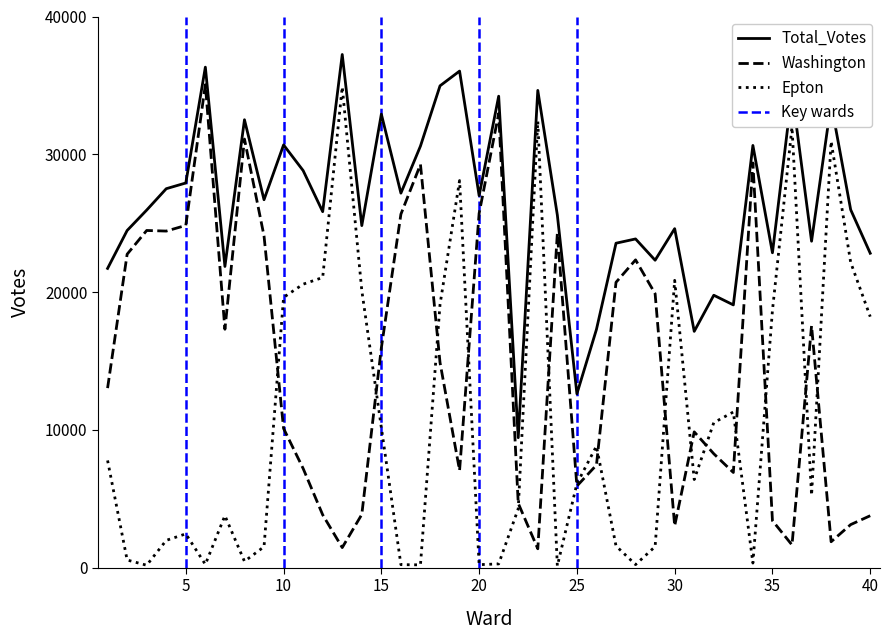

Rank the categories by Epton value from lowest to highest.

24, 3, 17, 20, 16, 28, 6, 21, 34, 8, 2, 9, 29, 27, 4, 5, 7, 22, 37, 25, 31, 1, 26, 15, 32, 33, 40, 35, 18, 10, 14, 11, 30, 12, 39, 19, 38, 36, 23, 13